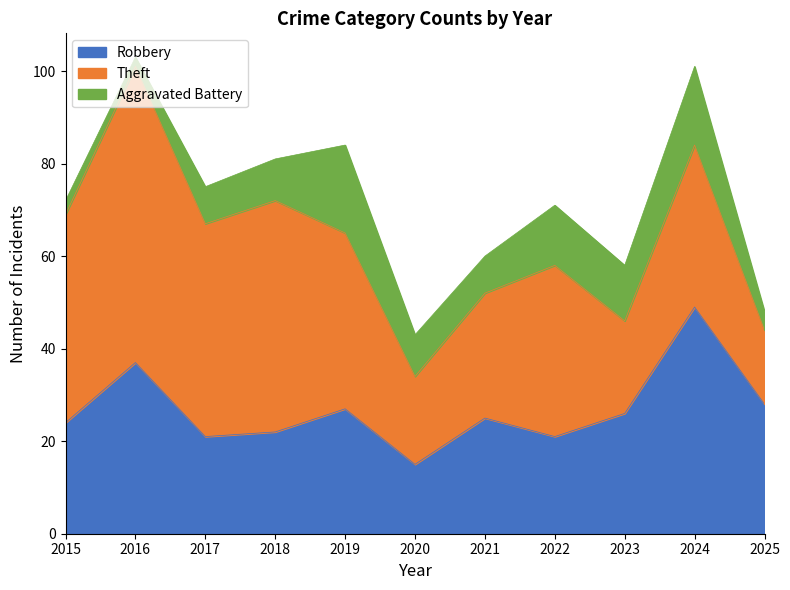

In Aggravated Battery, how many points are lower than both neighbors (excluding endpoints)?

3